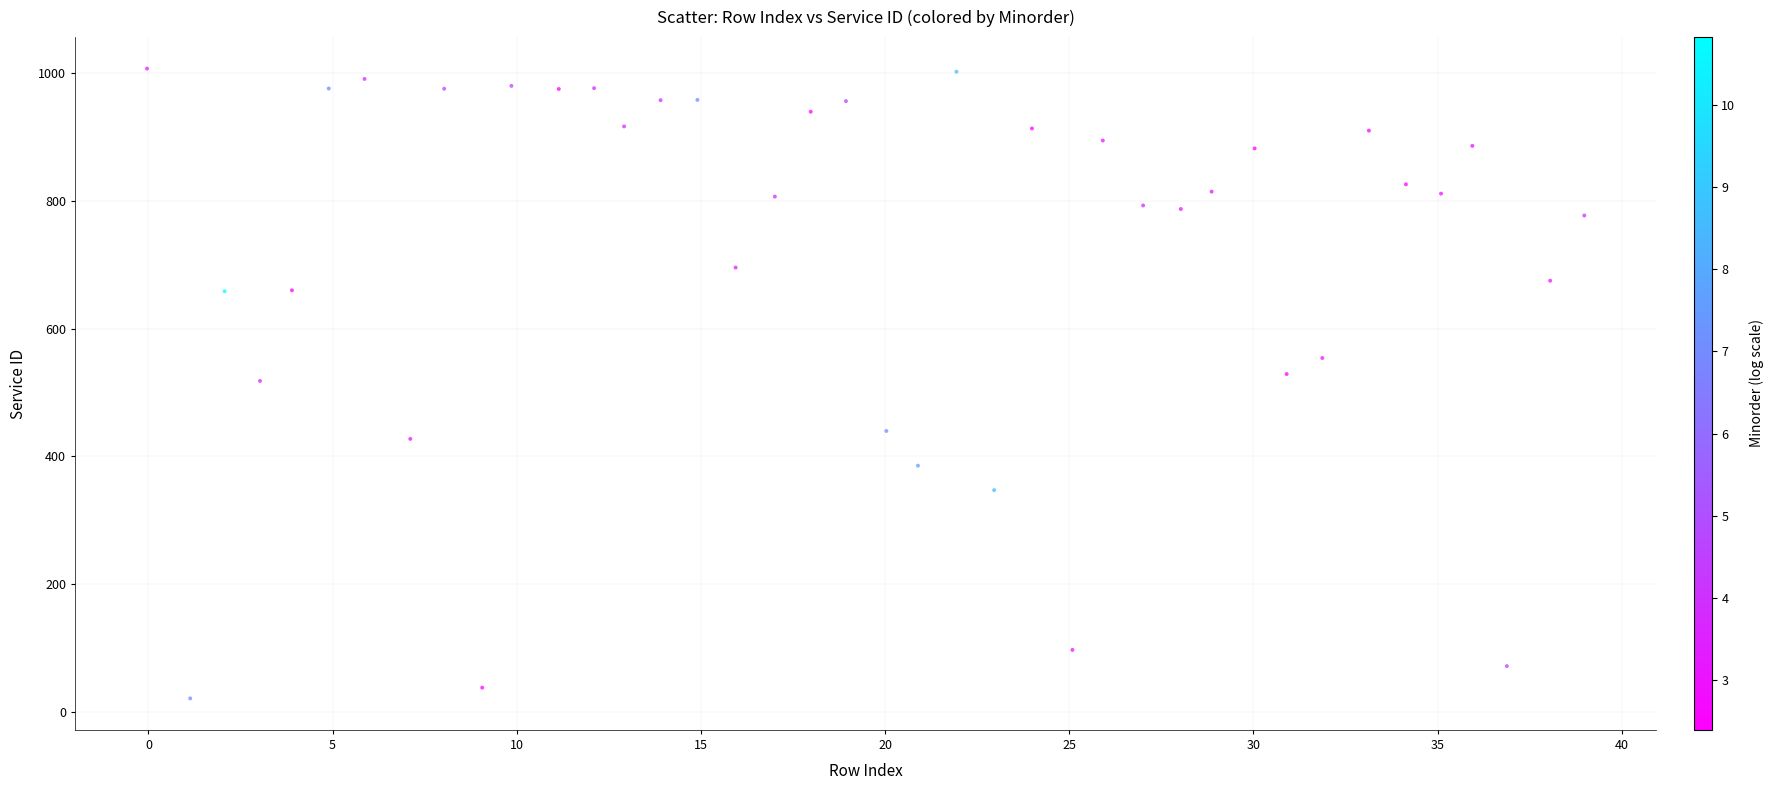

What is the range of Y values (max minus min)?

986.5